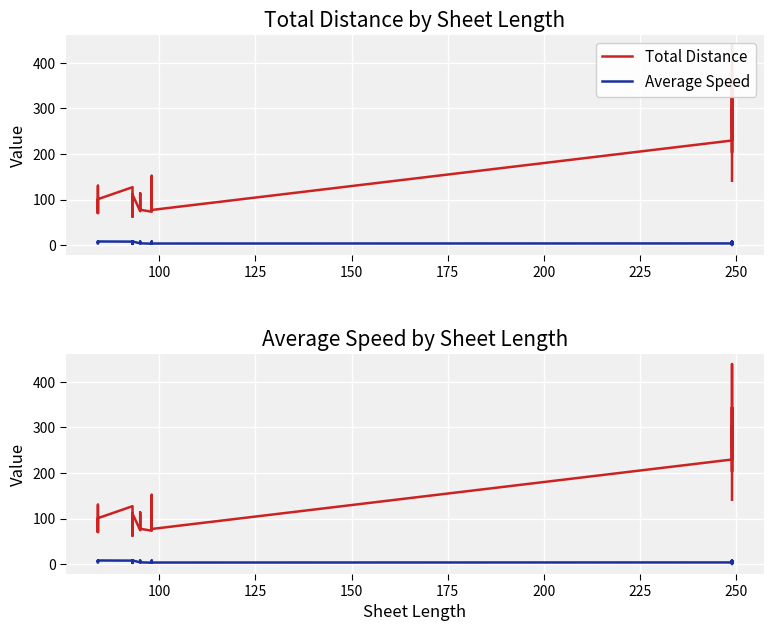

Count the number of categories in the chart.

40